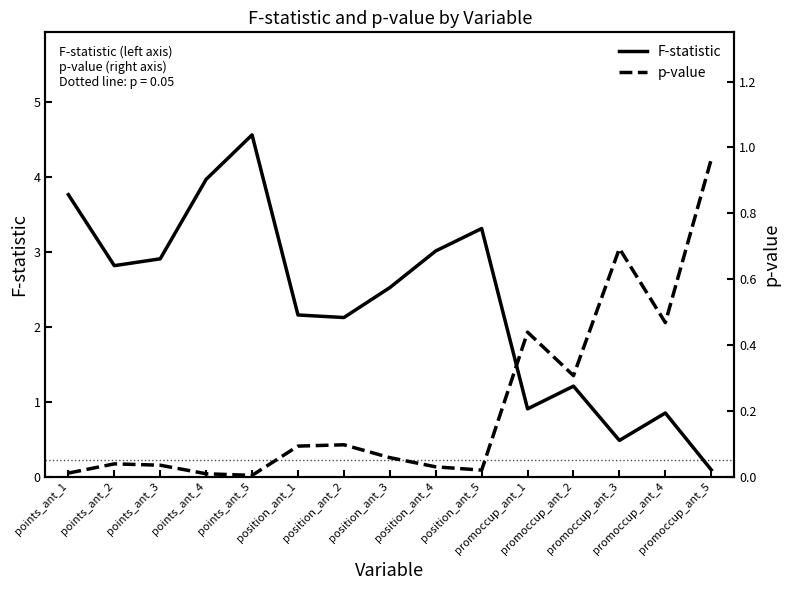

Reading left to right, extract all data points from this chart.

F-statistic: points_ant_1=3.8	points_ant_2=2.8	points_ant_3=2.9	points_ant_4=4.0	points_ant_5=4.6	position_ant_1=2.2	position_ant_2=2.1	position_ant_3=2.5	position_ant_4=3.0	position_ant_5=3.3	promoccup_ant_1=0.9	promoccup_ant_2=1.2	promoccup_ant_3=0.5	promoccup_ant_4=0.8	promoccup_ant_5=0.1
p-value: points_ant_1=0.0	points_ant_2=0.0	points_ant_3=0.0	points_ant_4=0.0	points_ant_5=0.0	position_ant_1=0.1	position_ant_2=0.1	position_ant_3=0.1	position_ant_4=0.0	position_ant_5=0.0	promoccup_ant_1=0.4	promoccup_ant_2=0.3	promoccup_ant_3=0.7	promoccup_ant_4=0.5	promoccup_ant_5=1.0